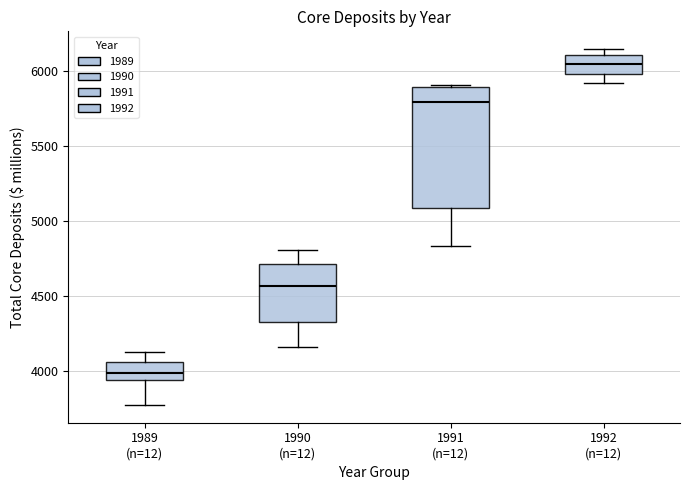

Where does the median line of the box for 1992 (n=12) sit on the y-axis? The values are not printed on the chart, so give them approximately, as read against the axis.

6050